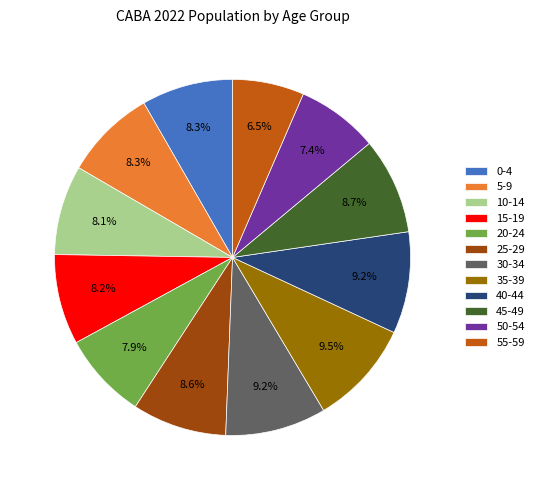

To the nearest percent, what is the difference between the 20-24 and 45-49 slice percentages?

1%